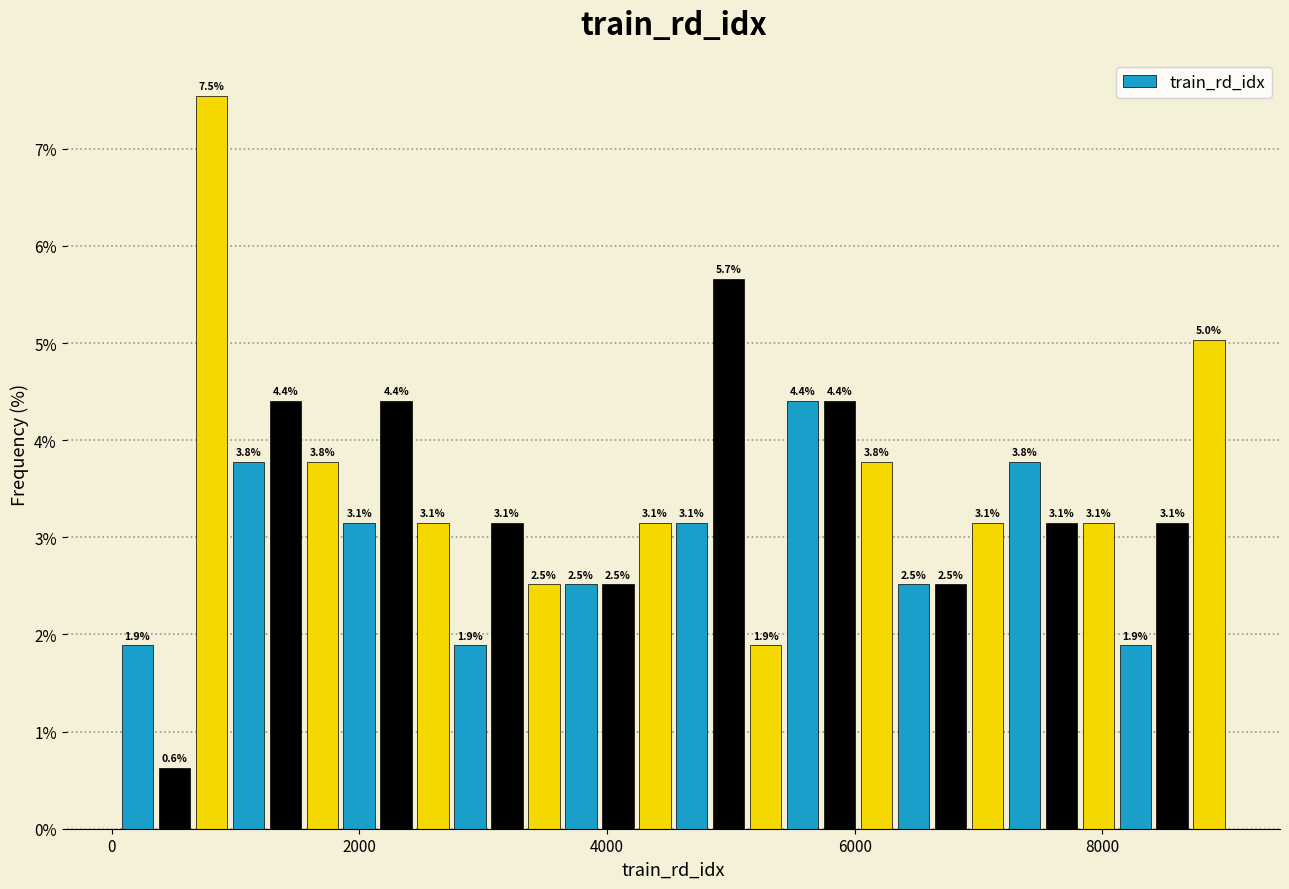

Read against the x-axis, roughly where is the centre of the tallest bar?

800